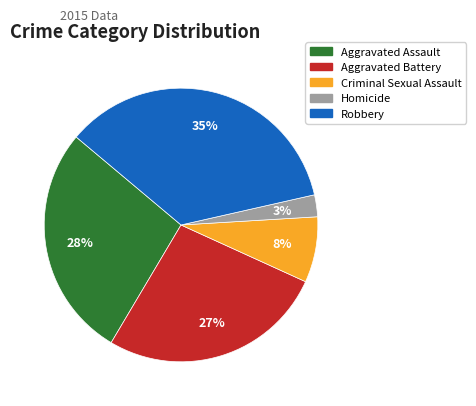

What percentage is the Robbery slice, to the nearest percent?

35%